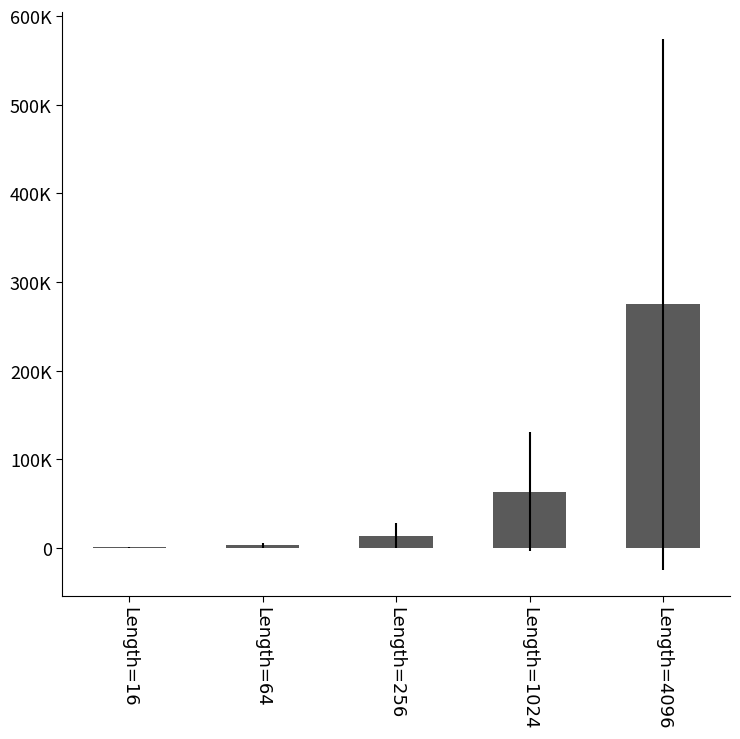

List the labels in order of value, smallest first.

Length=16, Length=64, Length=256, Length=1024, Length=4096